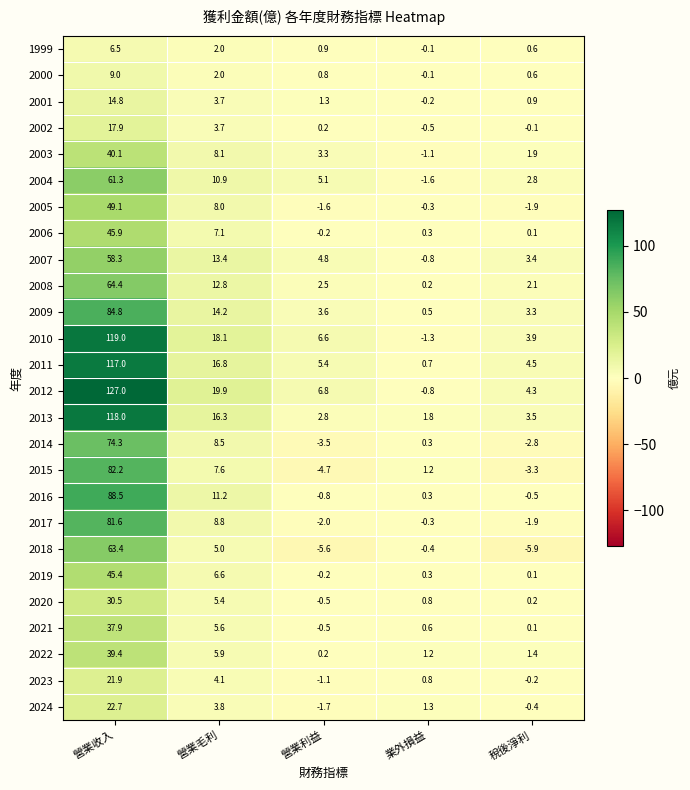

At which category does the chart reach its minimum across all series?

稅後淨利